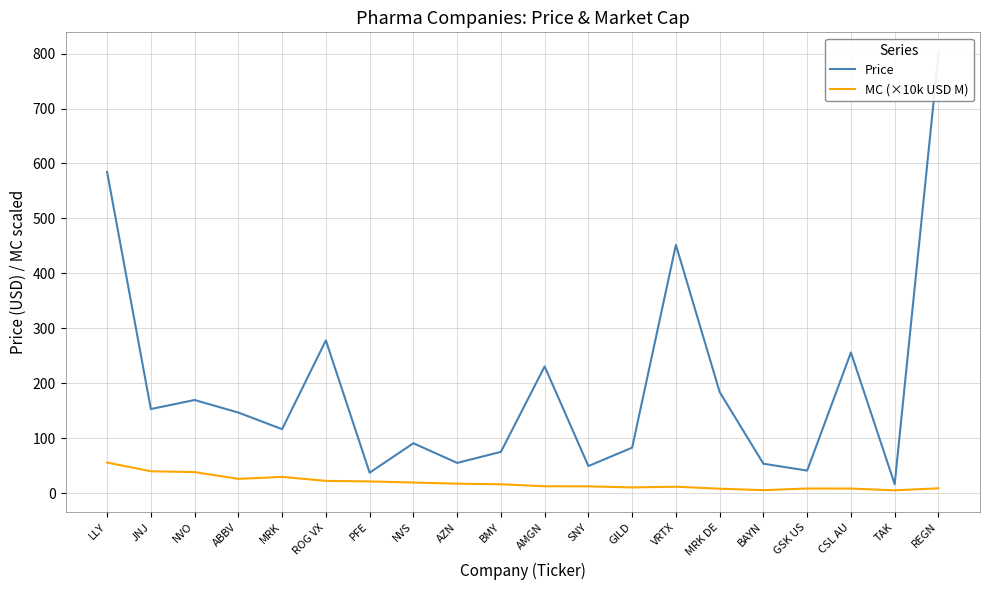

What is the label of the 17th point from the right?

ABBV